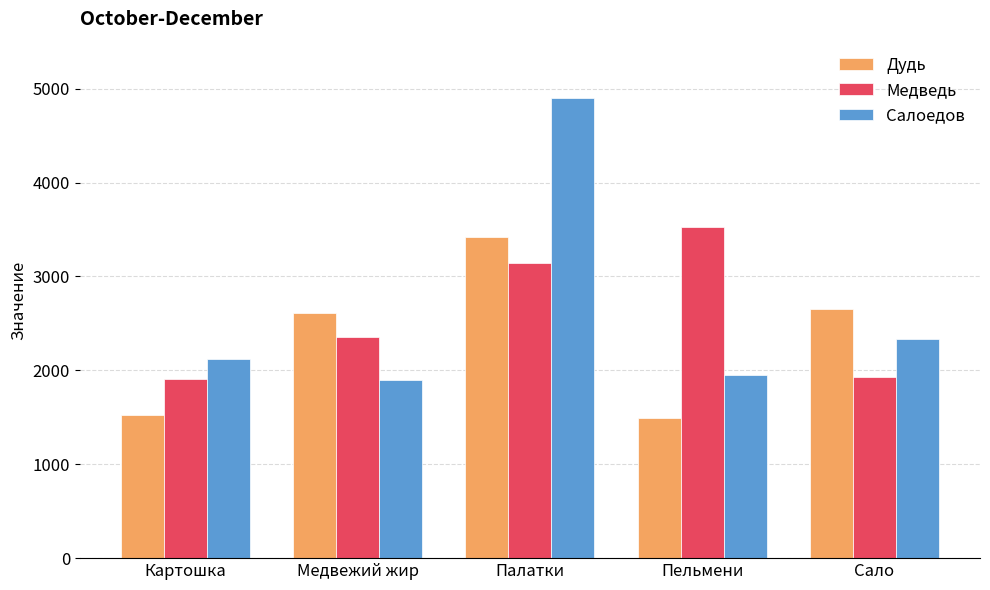

Which series has the widest spread of values?

Салоедов